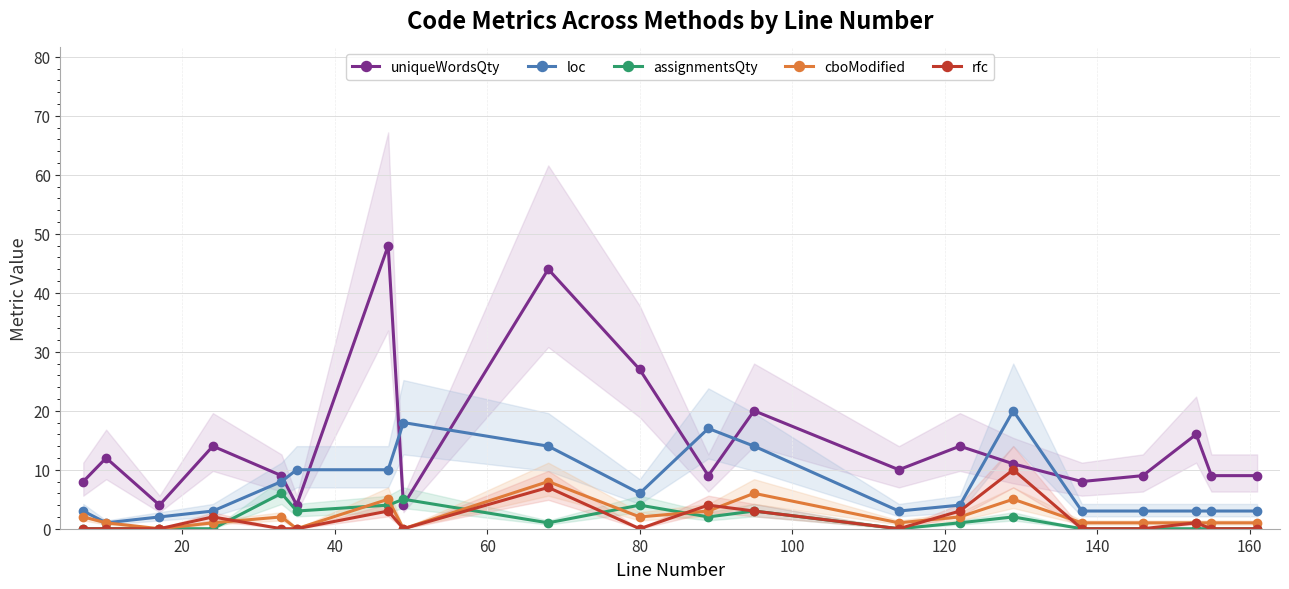

How many lines are shown in the chart?

5